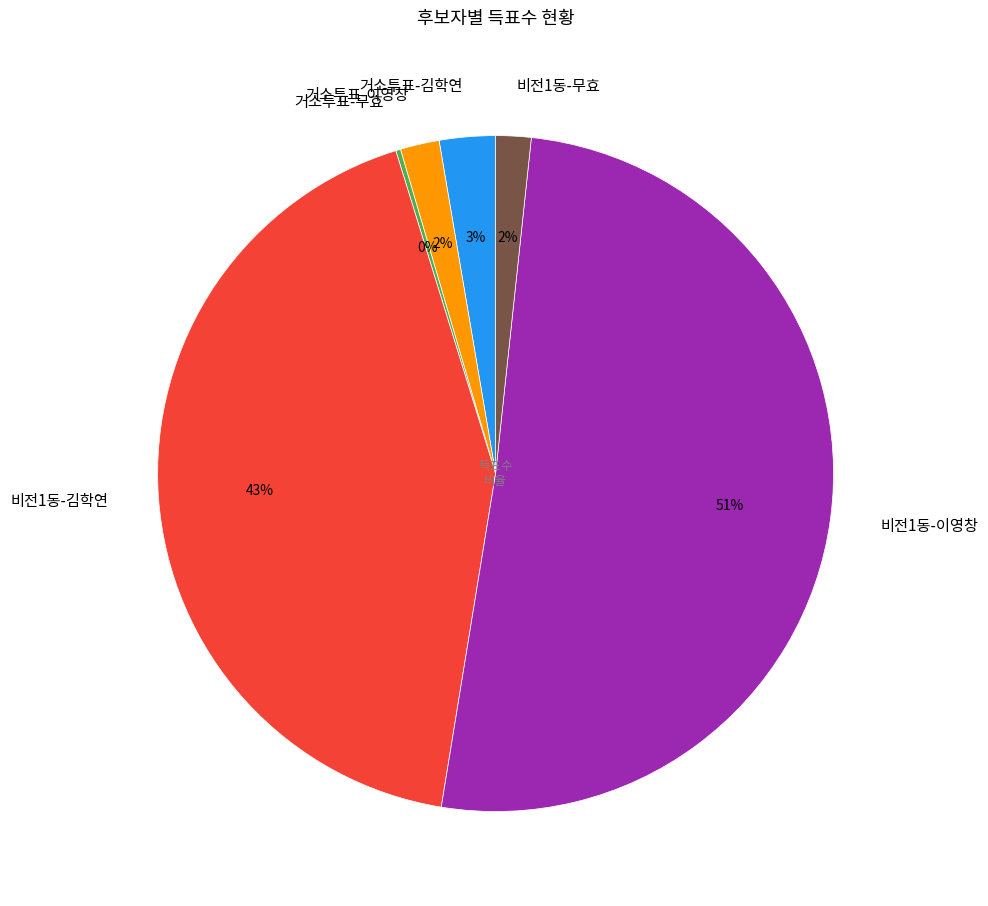

To the nearest percent, what portion does 거소투표-김학연 represent?

3%